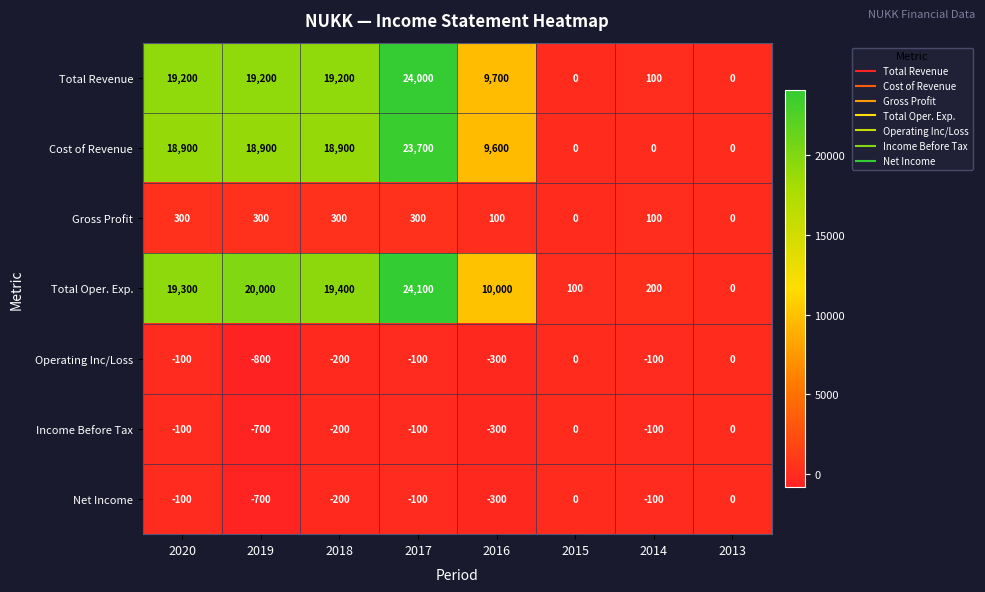

Is it true that Operating Inc/Loss equals -300 at 2016?

True